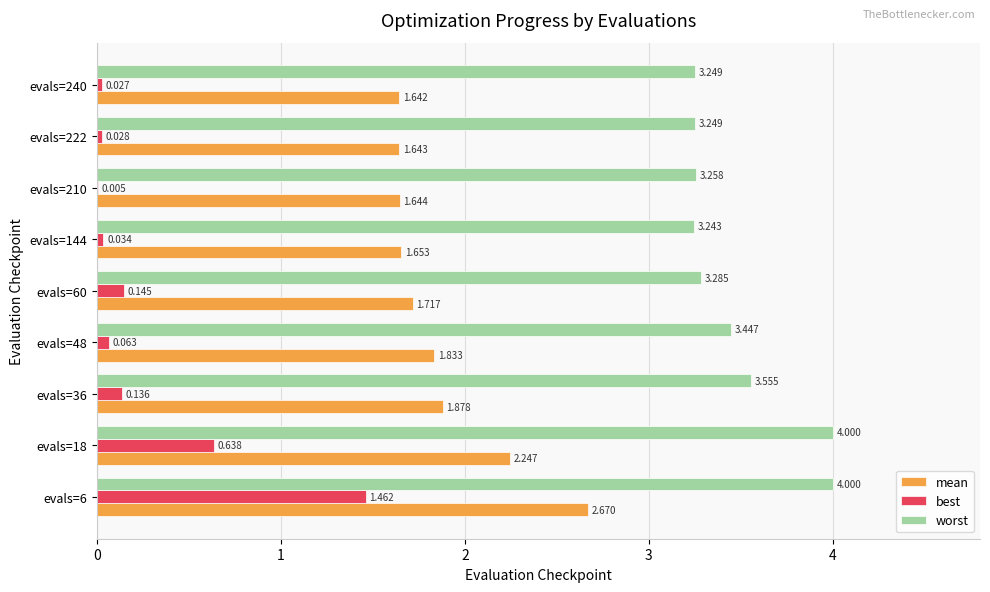

Which series changed the most between evals=36 and evals=48?

worst